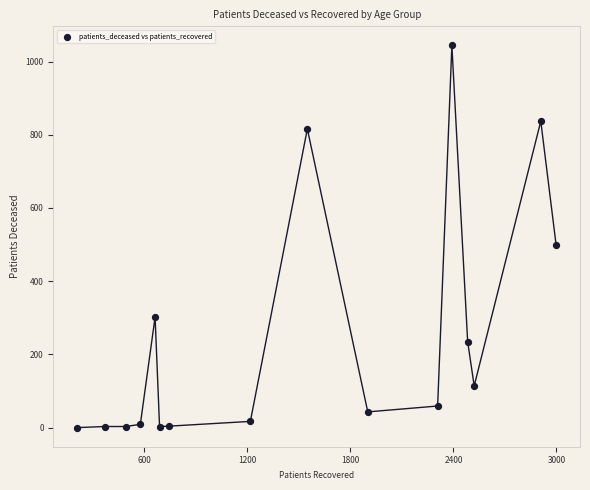

What Y value in the scatter plot is closest to 522?

500